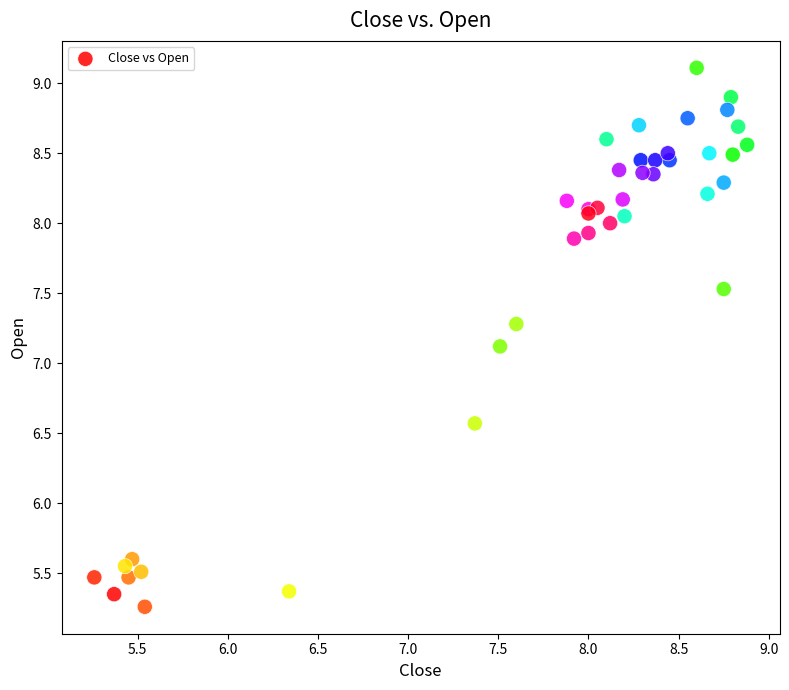

What Y value in the scatter plot is closest to 7?

7.1